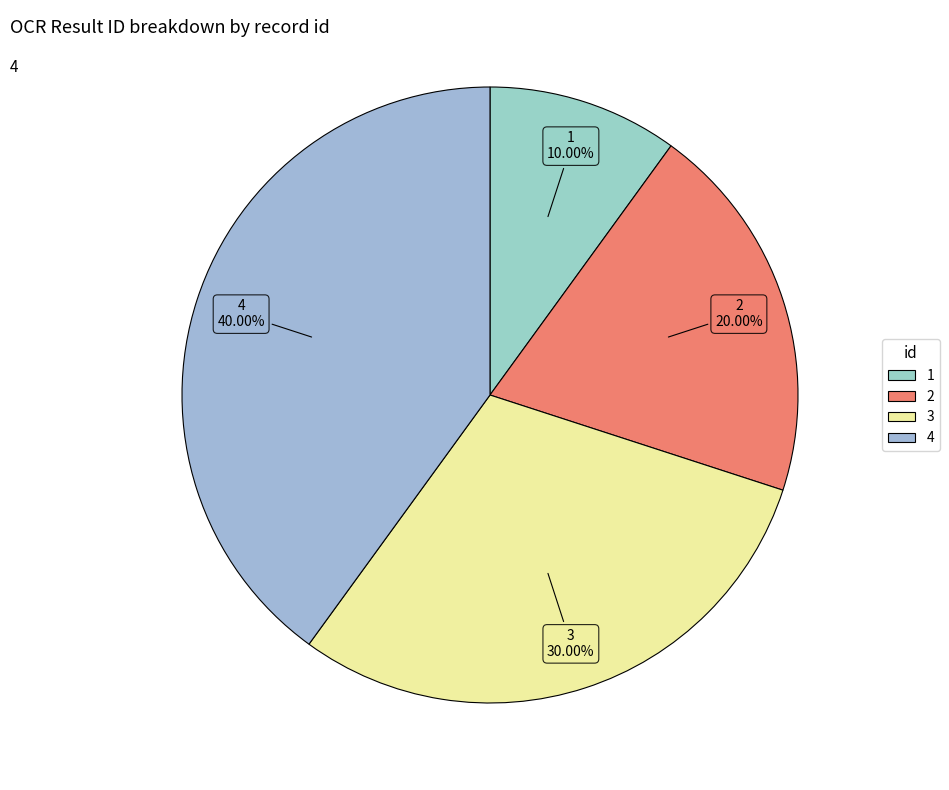

To the nearest percent, what is the difference between the largest and smallest slice percentages?

30%